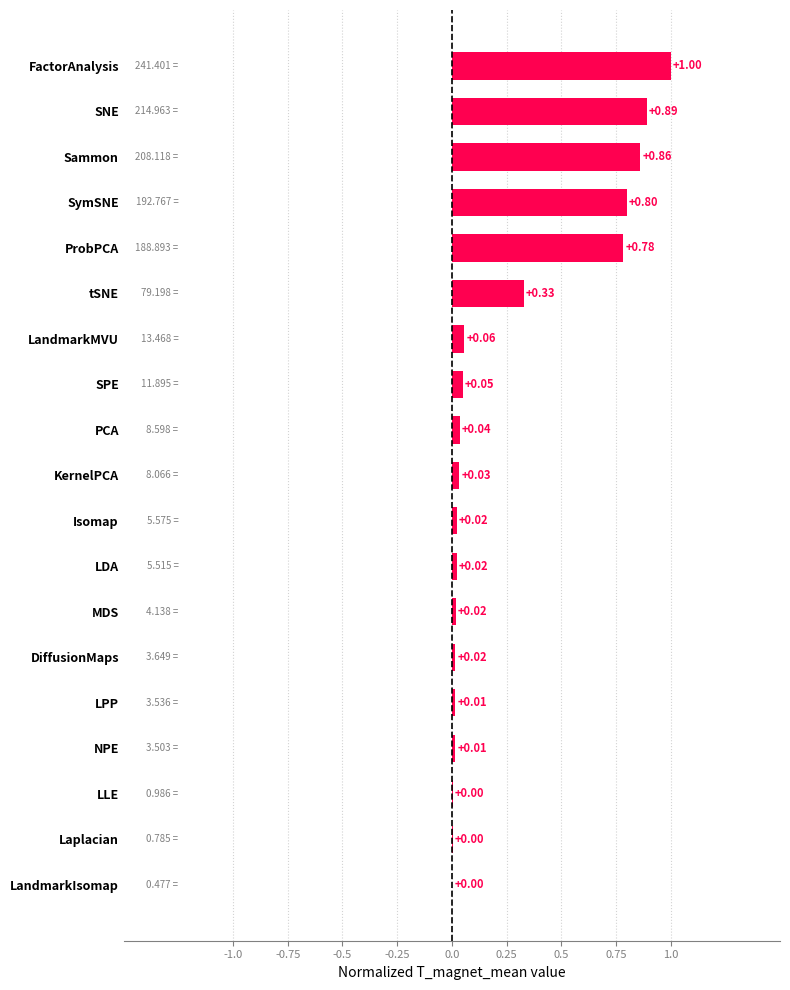

At which category does the chart reach its peak across all series?

FactorAnalysis